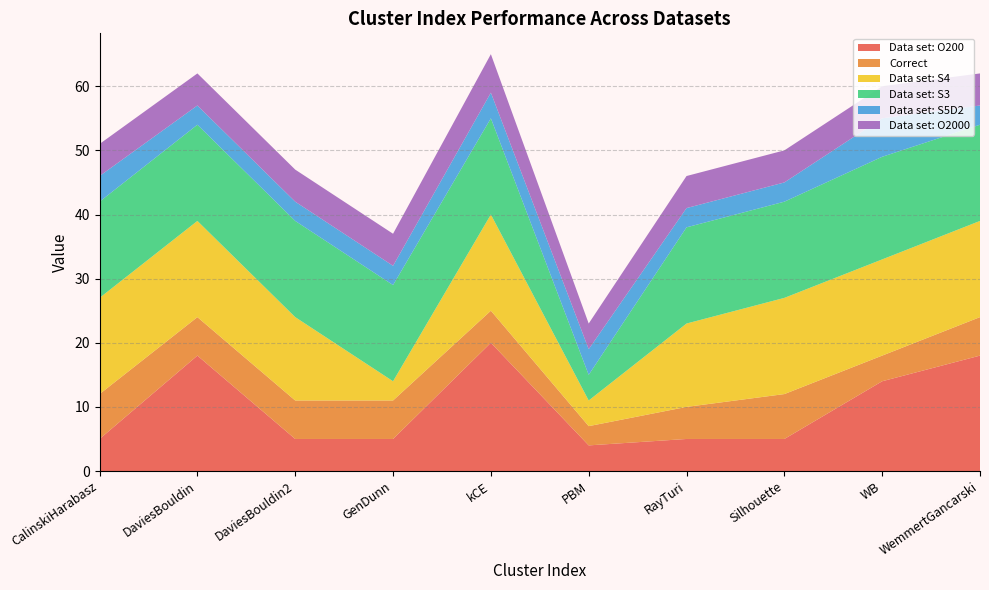

Reading right to left, what are all the values shown in this chart?

Data set: O200: WemmertGancarski=18	WB=14	Silhouette=5	RayTuri=5	PBM=4	kCE=20	GenDunn=5	DaviesBouldin2=5	DaviesBouldin=18	CalinskiHarabasz=5
Correct: WemmertGancarski=6	WB=4	Silhouette=7	RayTuri=5	PBM=3	kCE=5	GenDunn=6	DaviesBouldin2=6	DaviesBouldin=6	CalinskiHarabasz=7
Data set: S4: WemmertGancarski=15	WB=15	Silhouette=15	RayTuri=13	PBM=4	kCE=15	GenDunn=3	DaviesBouldin2=13	DaviesBouldin=15	CalinskiHarabasz=15
Data set: S3: WemmertGancarski=15	WB=16	Silhouette=15	RayTuri=15	PBM=4	kCE=15	GenDunn=15	DaviesBouldin2=15	DaviesBouldin=15	CalinskiHarabasz=15
Data set: S5D2: WemmertGancarski=3	WB=6	Silhouette=3	RayTuri=3	PBM=4	kCE=4	GenDunn=3	DaviesBouldin2=3	DaviesBouldin=3	CalinskiHarabasz=4
Data set: O2000: WemmertGancarski=5	WB=5	Silhouette=5	RayTuri=5	PBM=4	kCE=6	GenDunn=5	DaviesBouldin2=5	DaviesBouldin=5	CalinskiHarabasz=5